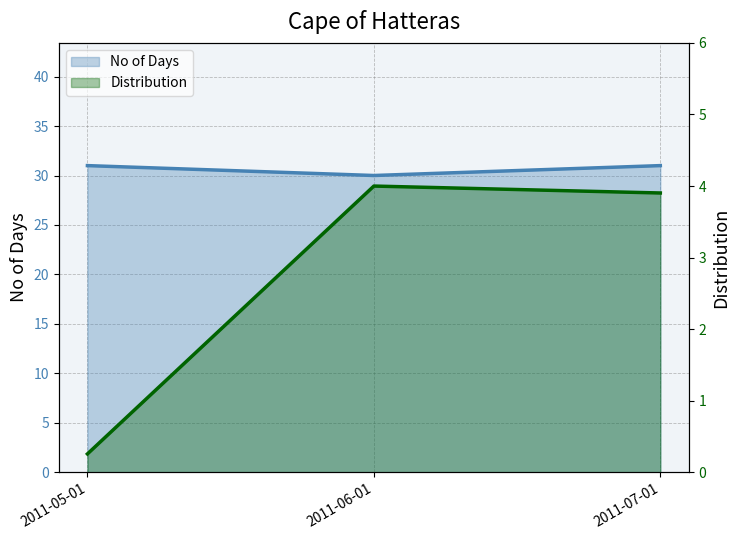

What is the difference between the No of Days values at 2011-07-01 and 2011-06-01?

1.0